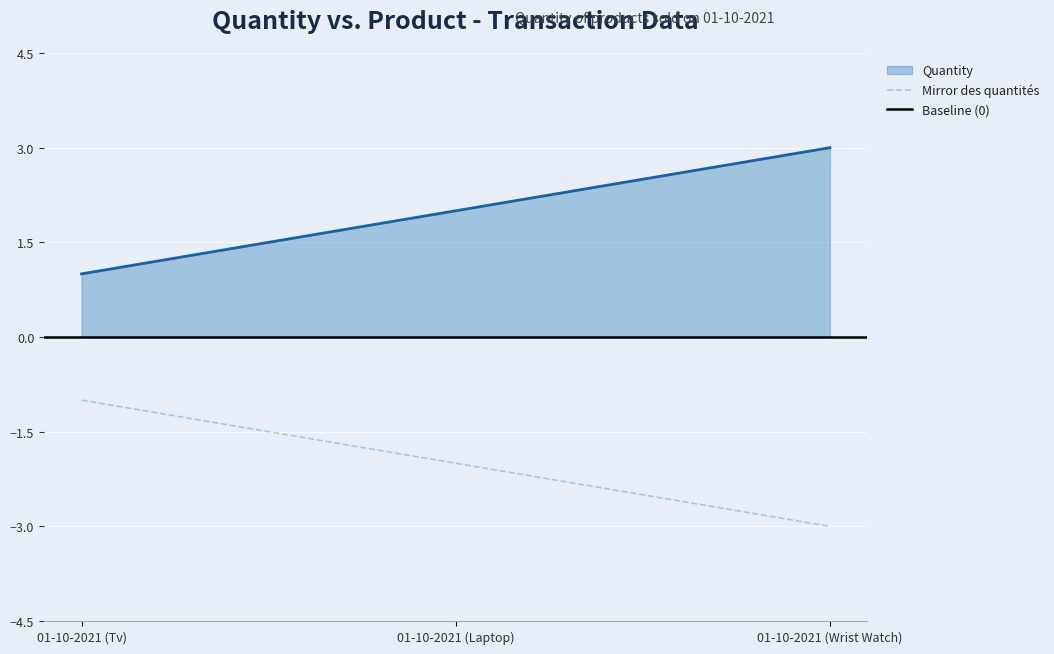

What is the value of the 3rd point from the left?

3